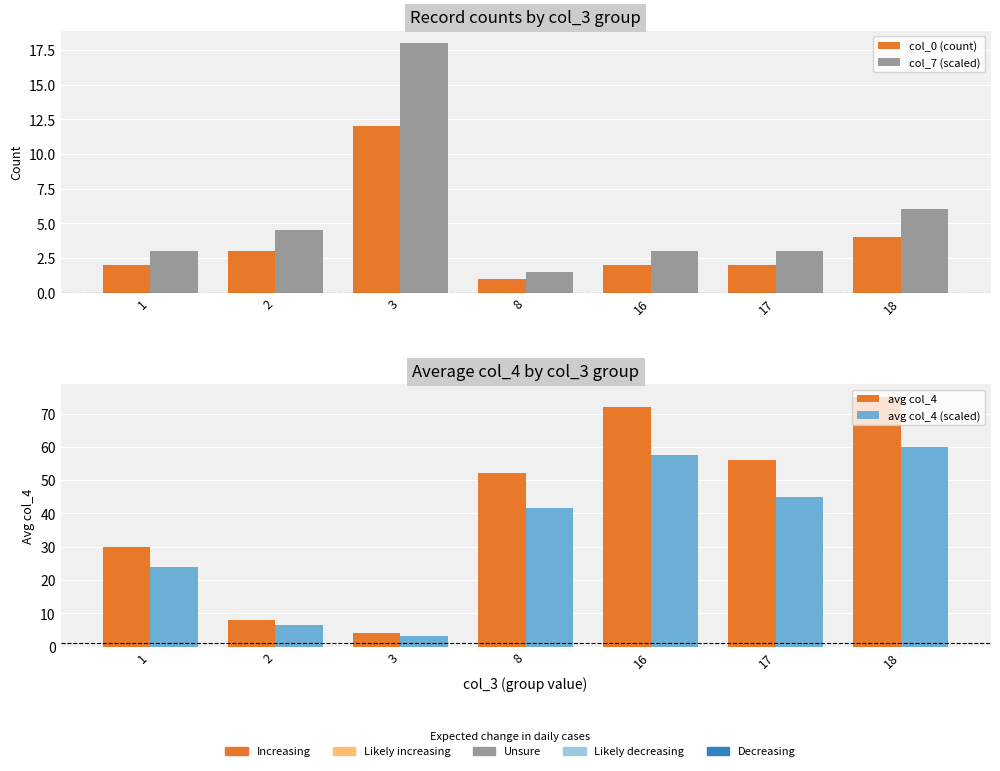

Is the value of col_0 (count) at 17 greater than the value of avg col_4 (scaled) at 3?

No